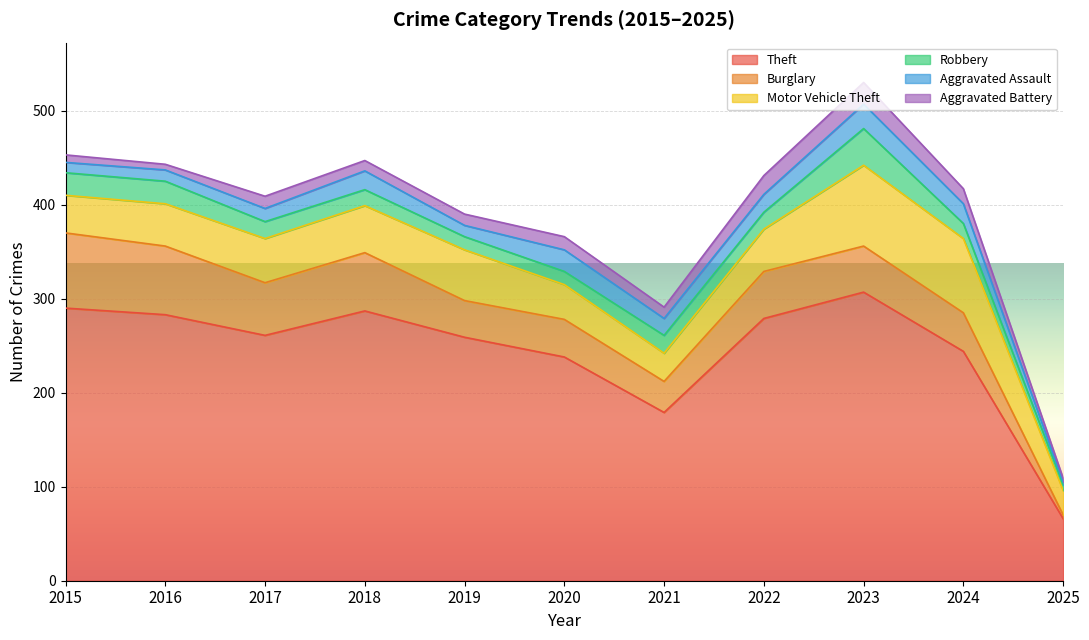

After their last crossing, which series has the higher values: Robbery or Burglary?

Robbery